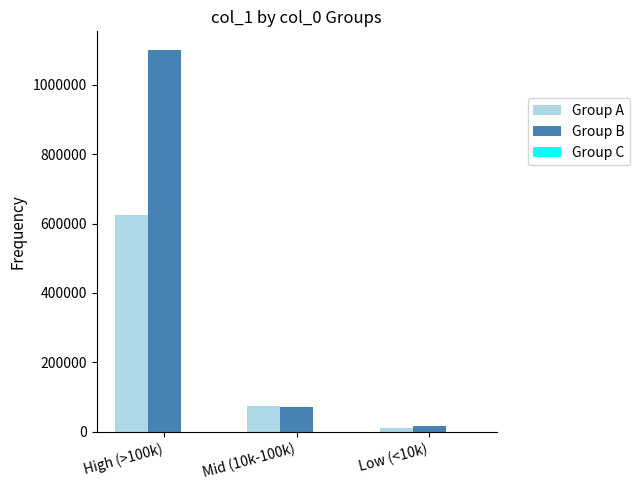

At which label is Group A closest to 317311?

Mid (10k-100k)